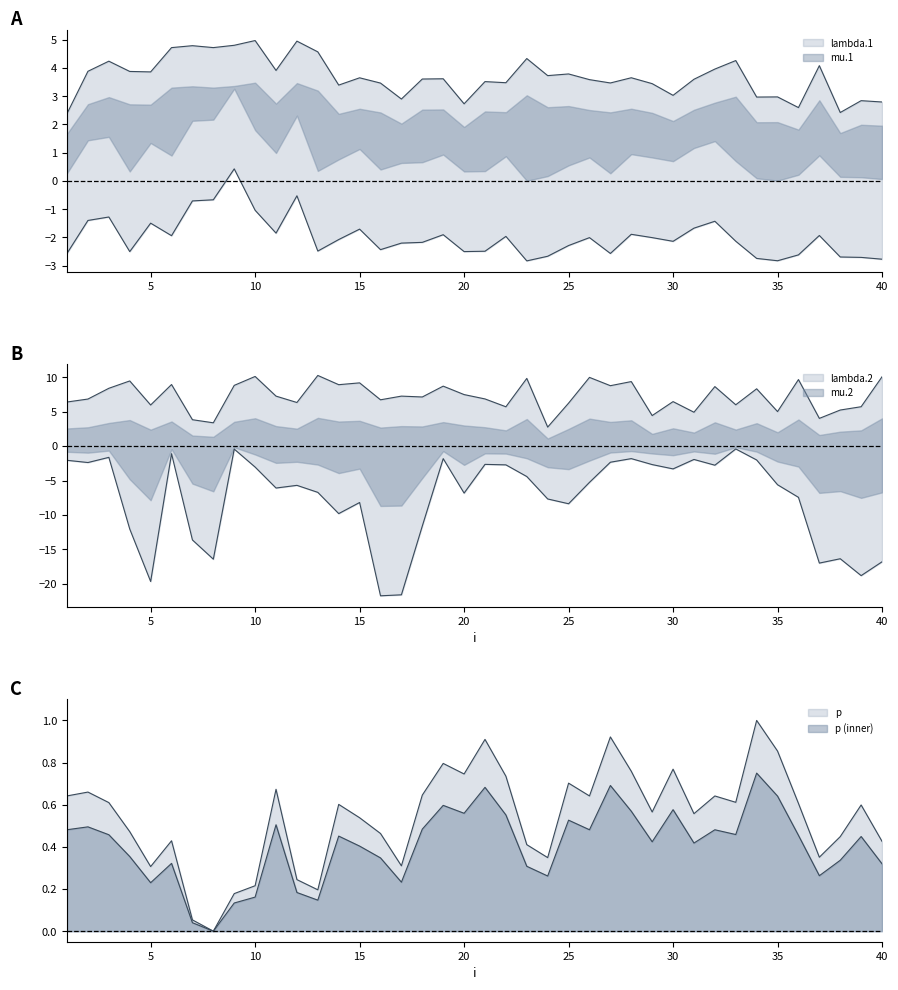

The p series shows 0.7 at 22. True or false?

True